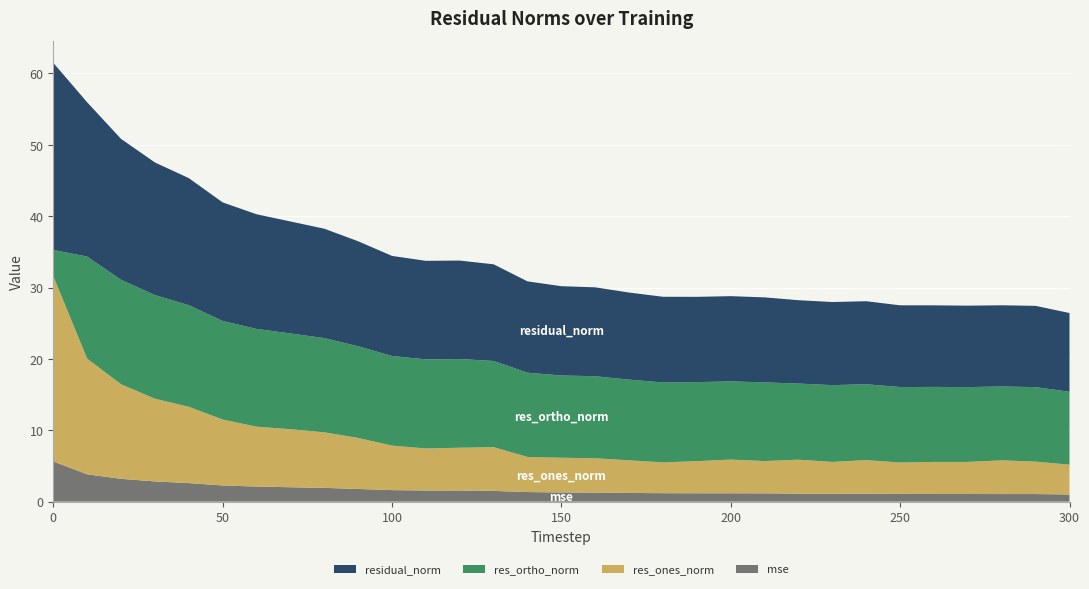

Reading left to right, extract all data points from this chart.

mse: 5.6	3.8	3.2	2.8	2.6	2.3	2.1	2.0	1.9	1.8	1.6	1.6	1.6	1.5	1.3	1.3	1.3	1.2	1.2	1.2	1.2	1.2	1.1	1.1	1.1	1.1	1.1	1.1	1.1	1.1	1.0
res_ones_norm: 26.0	16.2	13.3	11.6	10.7	9.2	8.4	8.1	7.8	7.1	6.2	5.9	6.0	6.1	4.9	4.9	4.8	4.6	4.3	4.5	4.7	4.5	4.8	4.4	4.7	4.4	4.5	4.5	4.7	4.5	4.2
res_ortho_norm: 3.7	14.3	14.6	14.5	14.2	13.8	13.7	13.4	13.2	12.9	12.6	12.5	12.4	12.1	11.8	11.5	11.5	11.3	11.2	11.1	11.0	11.0	10.7	10.8	10.6	10.6	10.5	10.5	10.3	10.4	10.2
residual_norm: 26.2	21.6	19.7	18.6	17.8	16.6	16.1	15.7	15.3	14.7	14.0	13.8	13.8	13.5	12.8	12.5	12.5	12.2	12.0	12.0	11.9	11.9	11.7	11.6	11.6	11.5	11.4	11.4	11.4	11.4	11.0